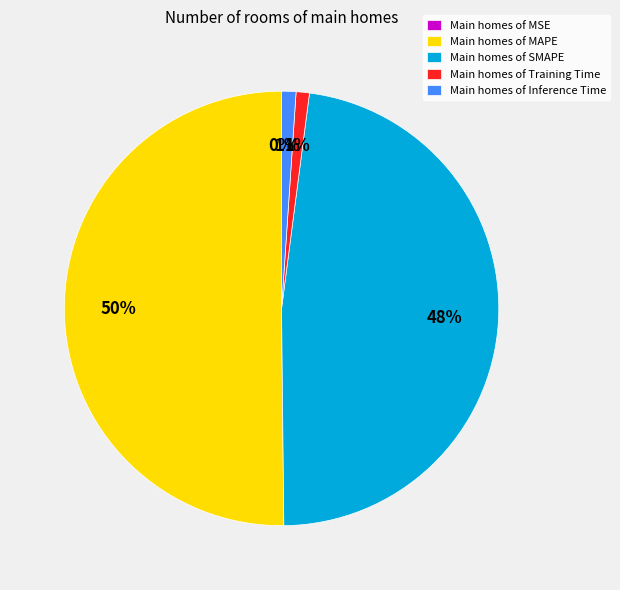

Which category has the biggest portion of the pie?

Main homes of MAPE